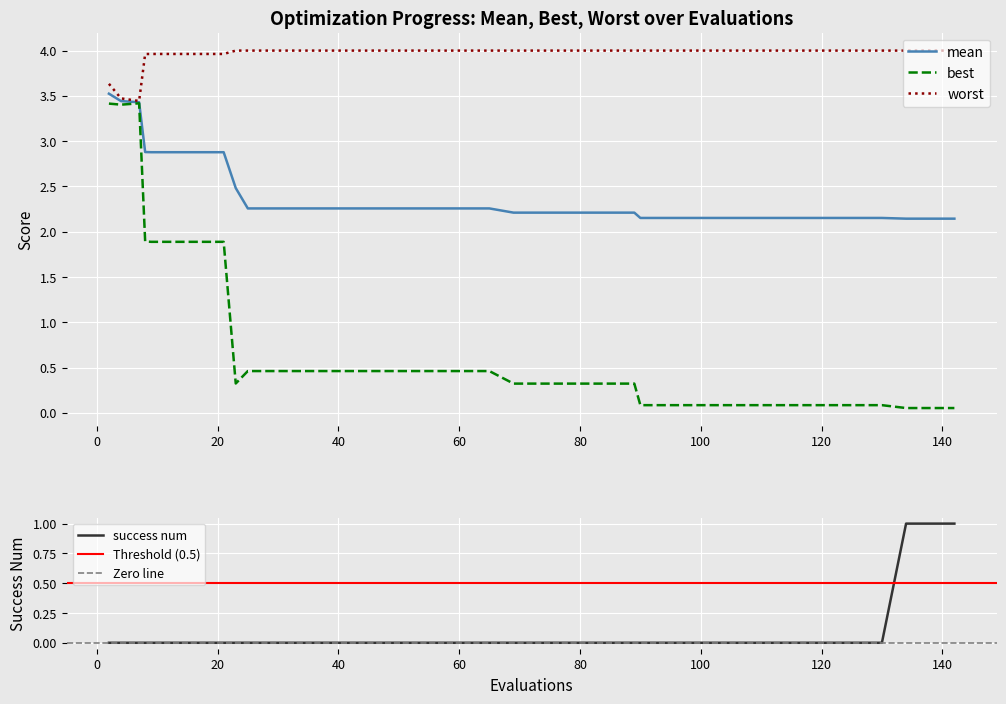

True or false: success num and worst intersect in this chart.

False